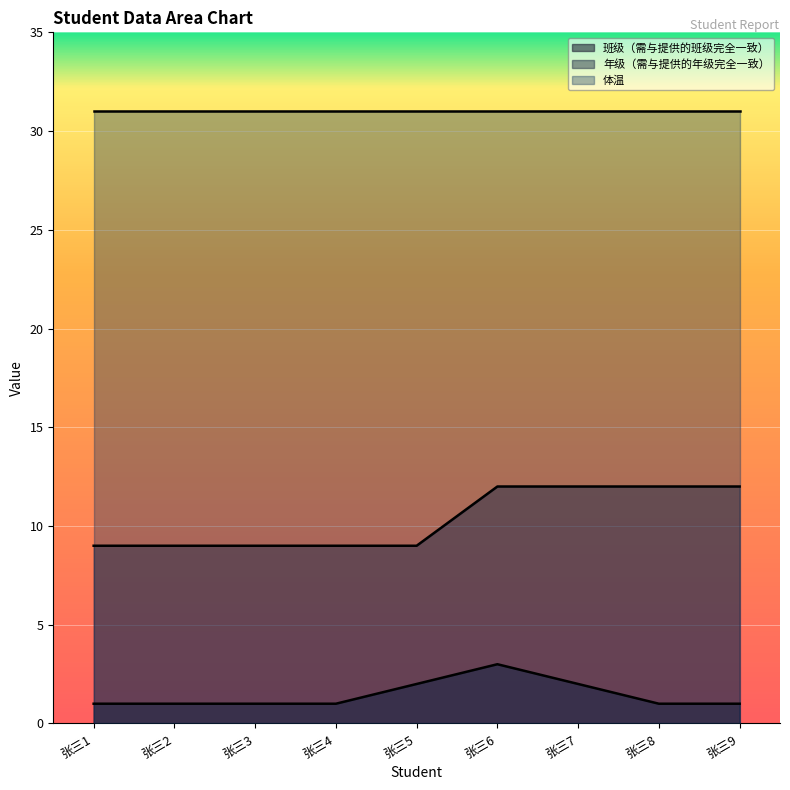

Rank the categories by 班级（需与提供的班级完全一致） value from highest to lowest.

张三6, 张三5, 张三7, 张三1, 张三2, 张三3, 张三4, 张三8, 张三9